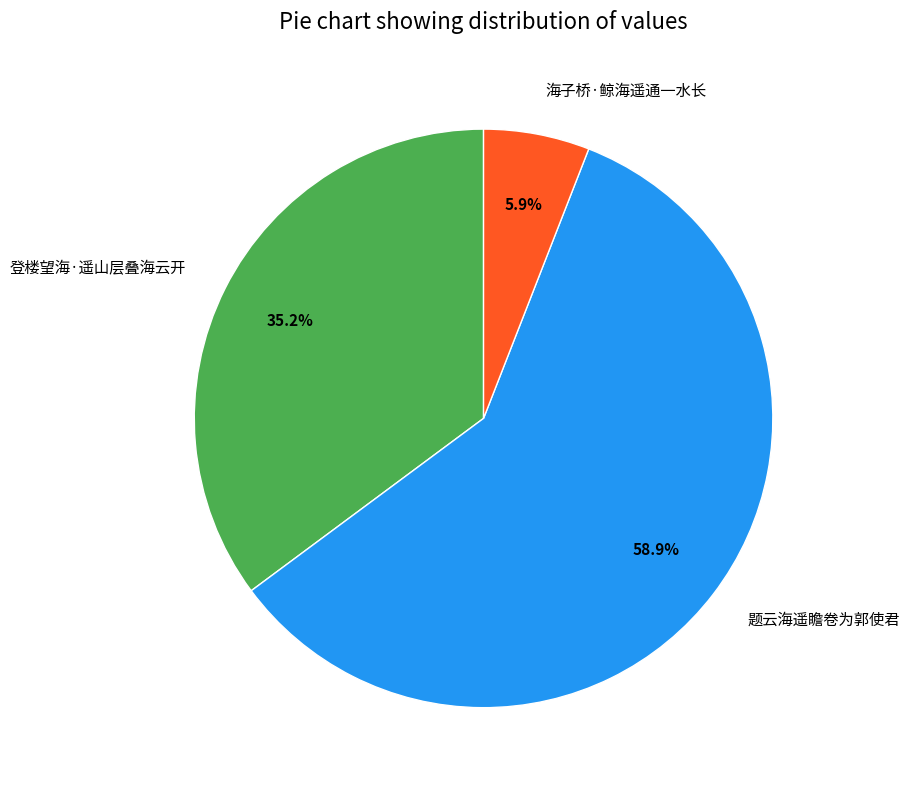

Which has a higher value, 海子桥·鲸海遥通一水长 or 登楼望海·遥山层叠海云开?

登楼望海·遥山层叠海云开